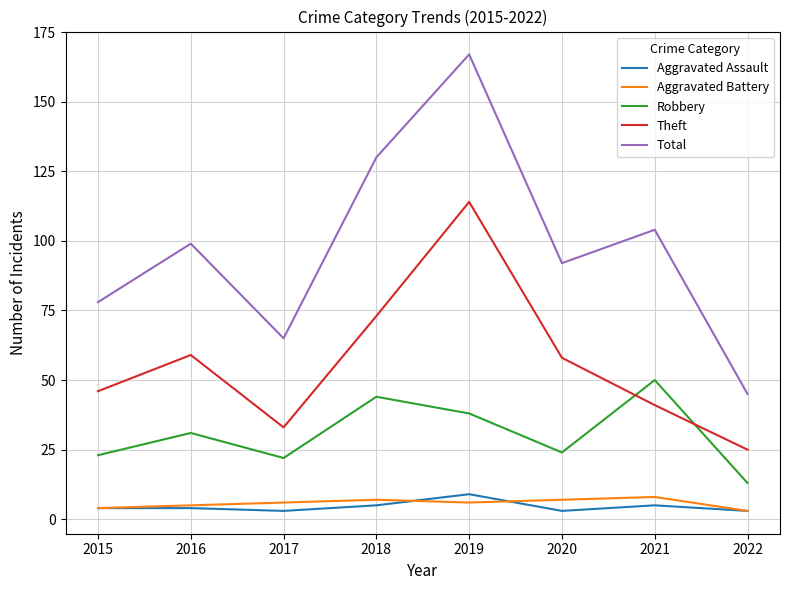

The Aggravated Battery series shows 1 at 2018. True or false?

False